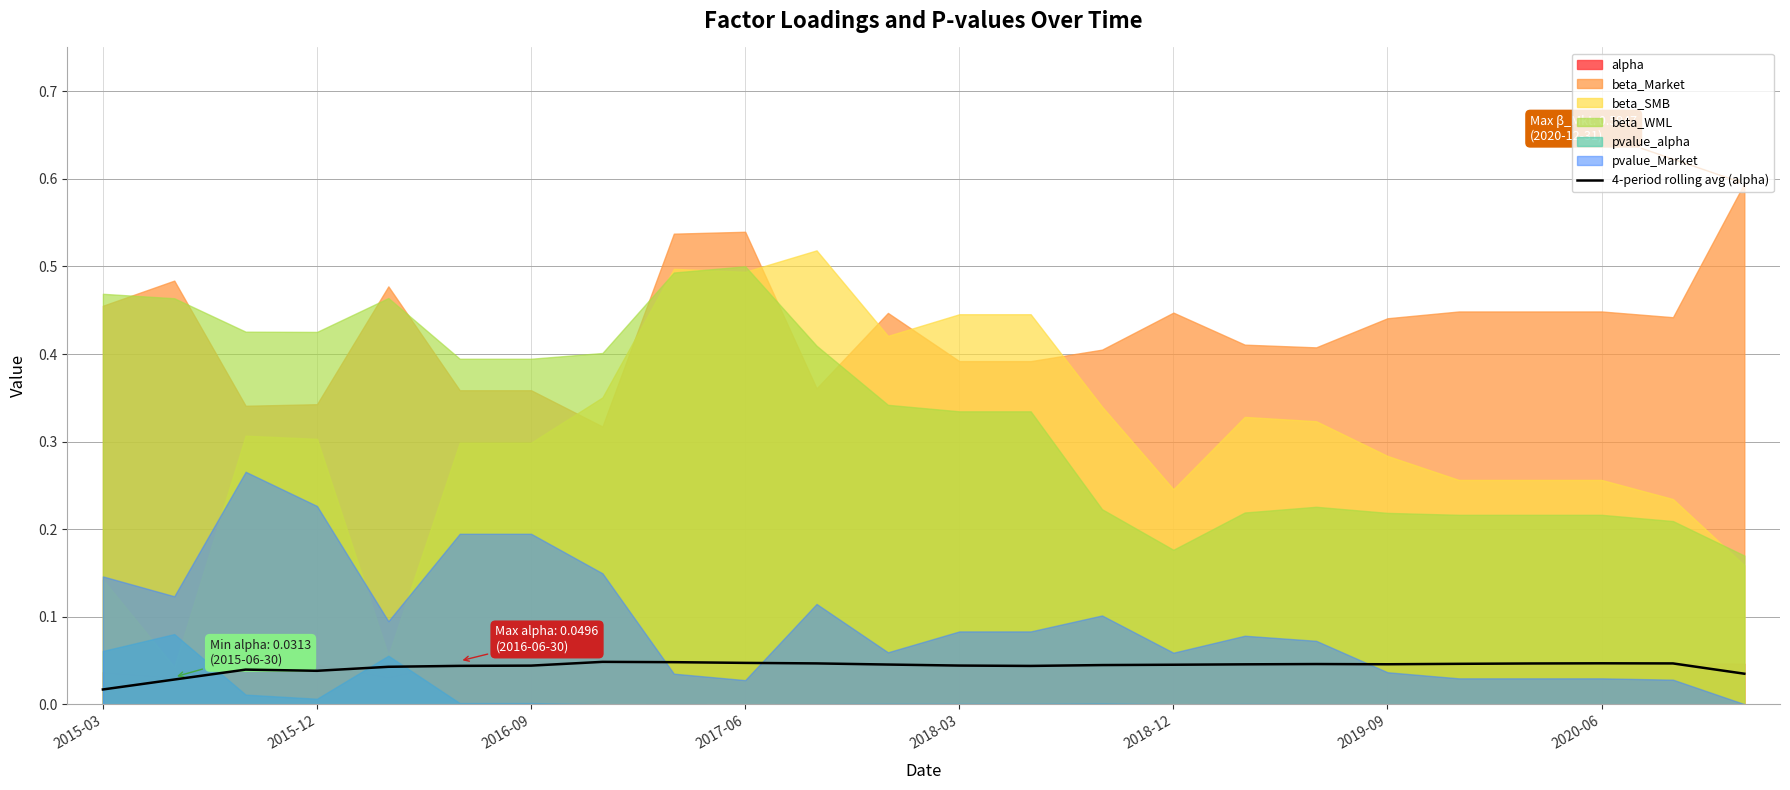

How many lines are shown in the chart?

1